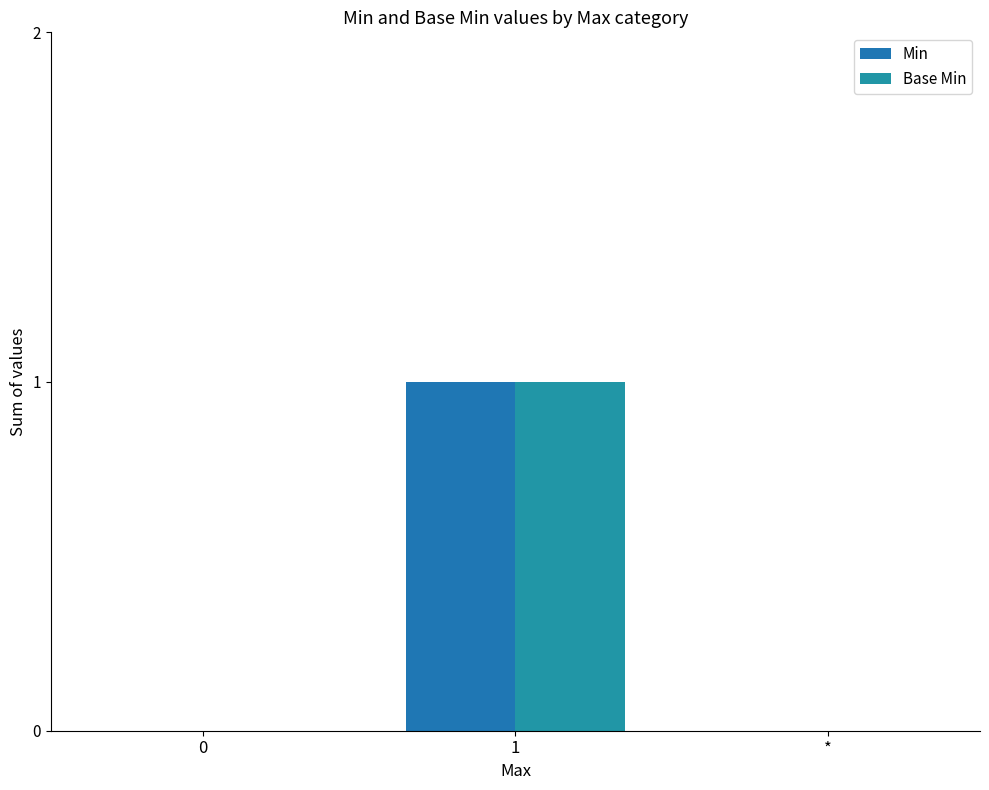

How many categories are shown in the chart?

3